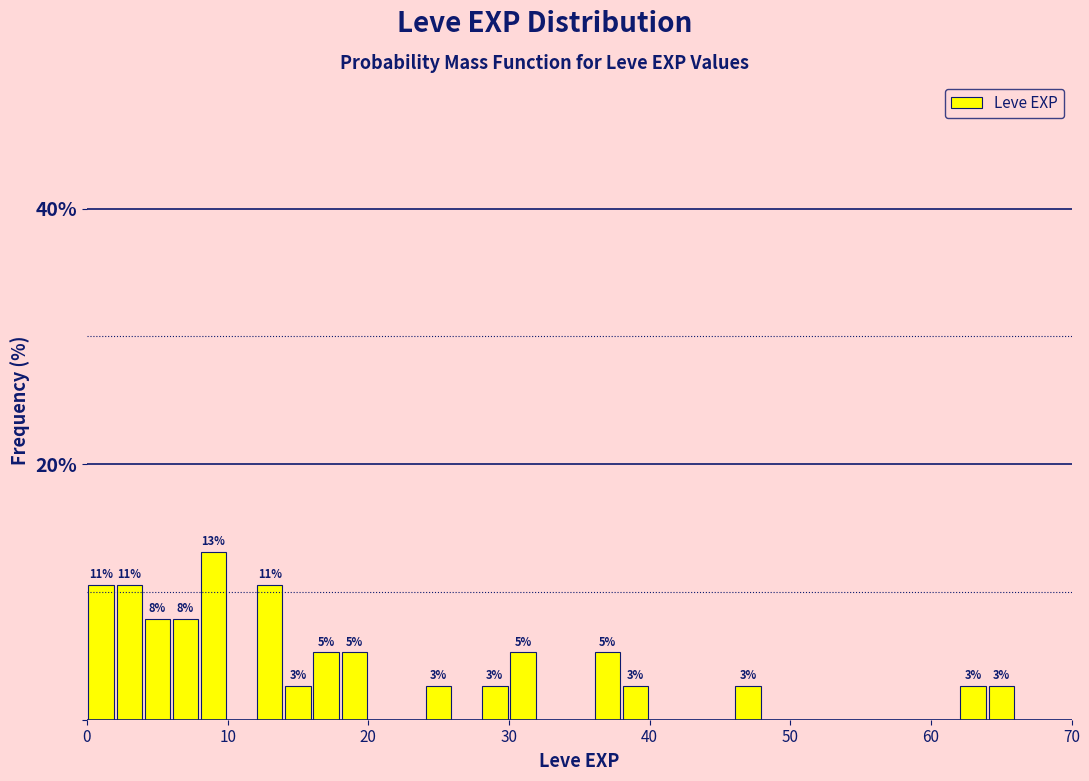

Read against the x-axis, roughly where is the centre of the tallest bar?

9